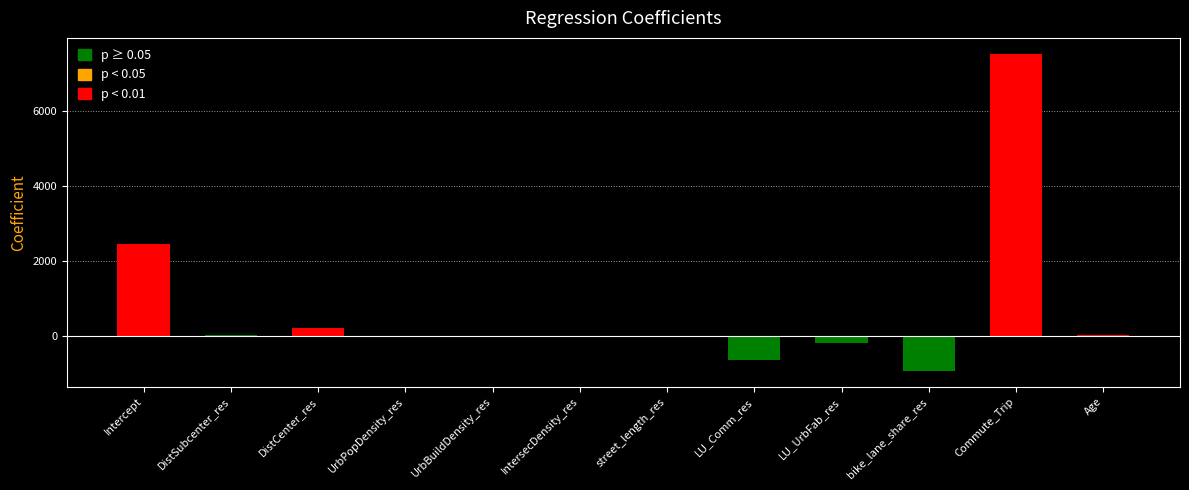

Rank the categories by coefficient value from lowest to highest.

bike_lane_share_res, LU_Comm_res, LU_UrbFab_res, IntersecDensity_res, street_length_res, UrbBuildDensity_res, UrbPopDensity_res, DistSubcenter_res, Age, DistCenter_res, Intercept, Commute_Trip